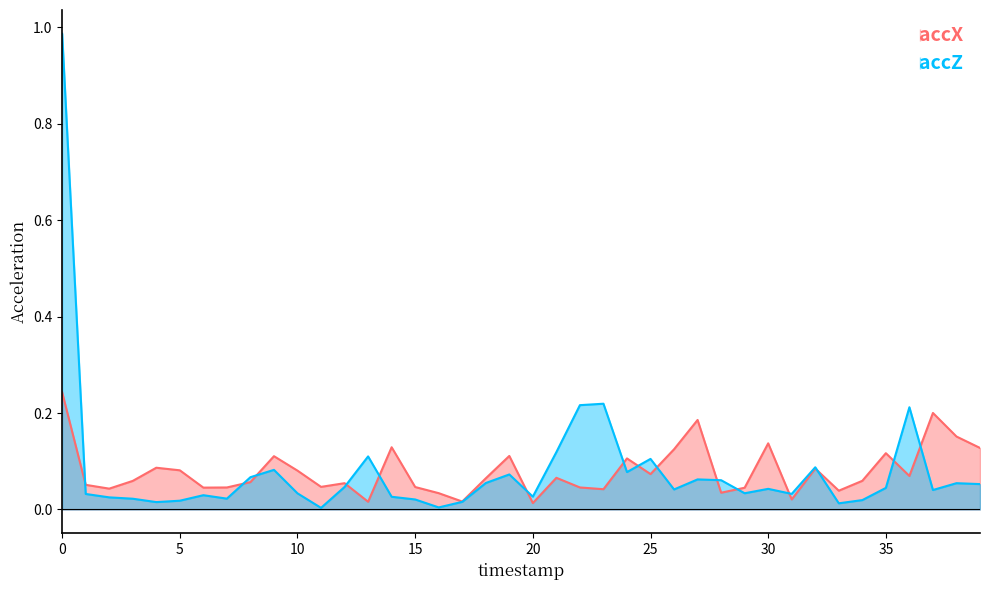

The accX series shows 0.0 at 28. True or false?

True